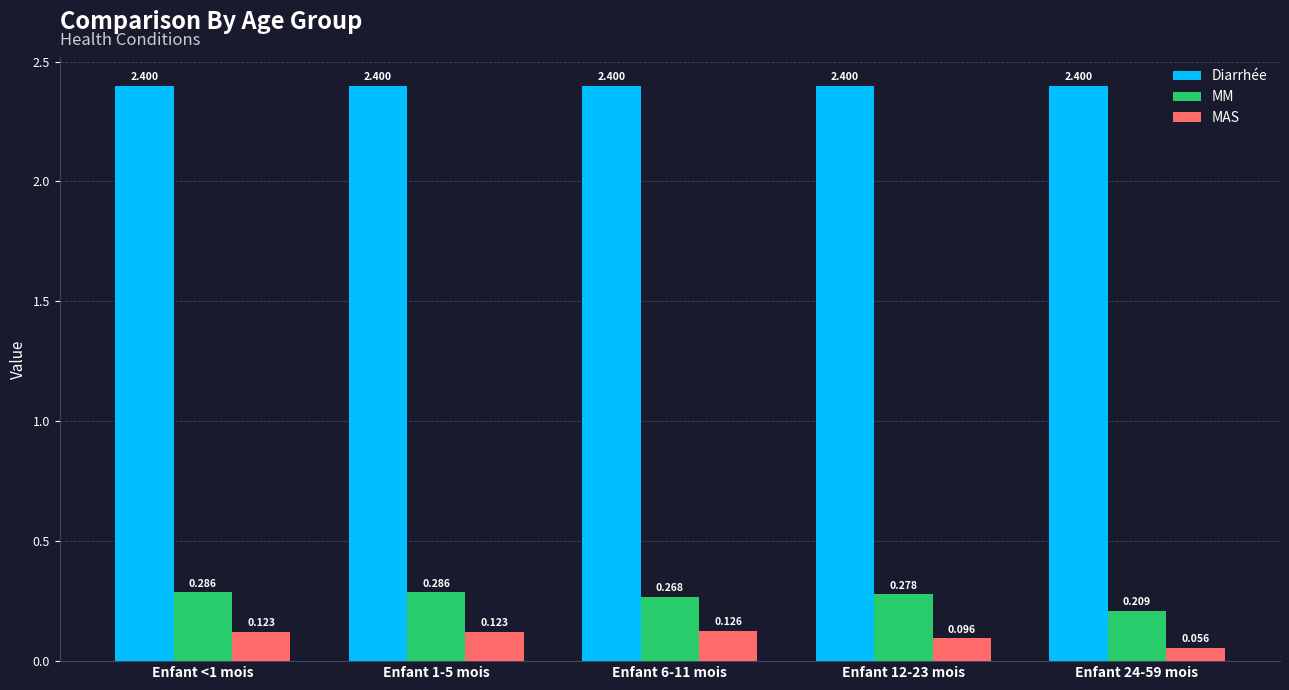

Is the value of Diarrhée at Enfant 24-59 mois greater than the value of MAS at Enfant 24-59 mois?

Yes